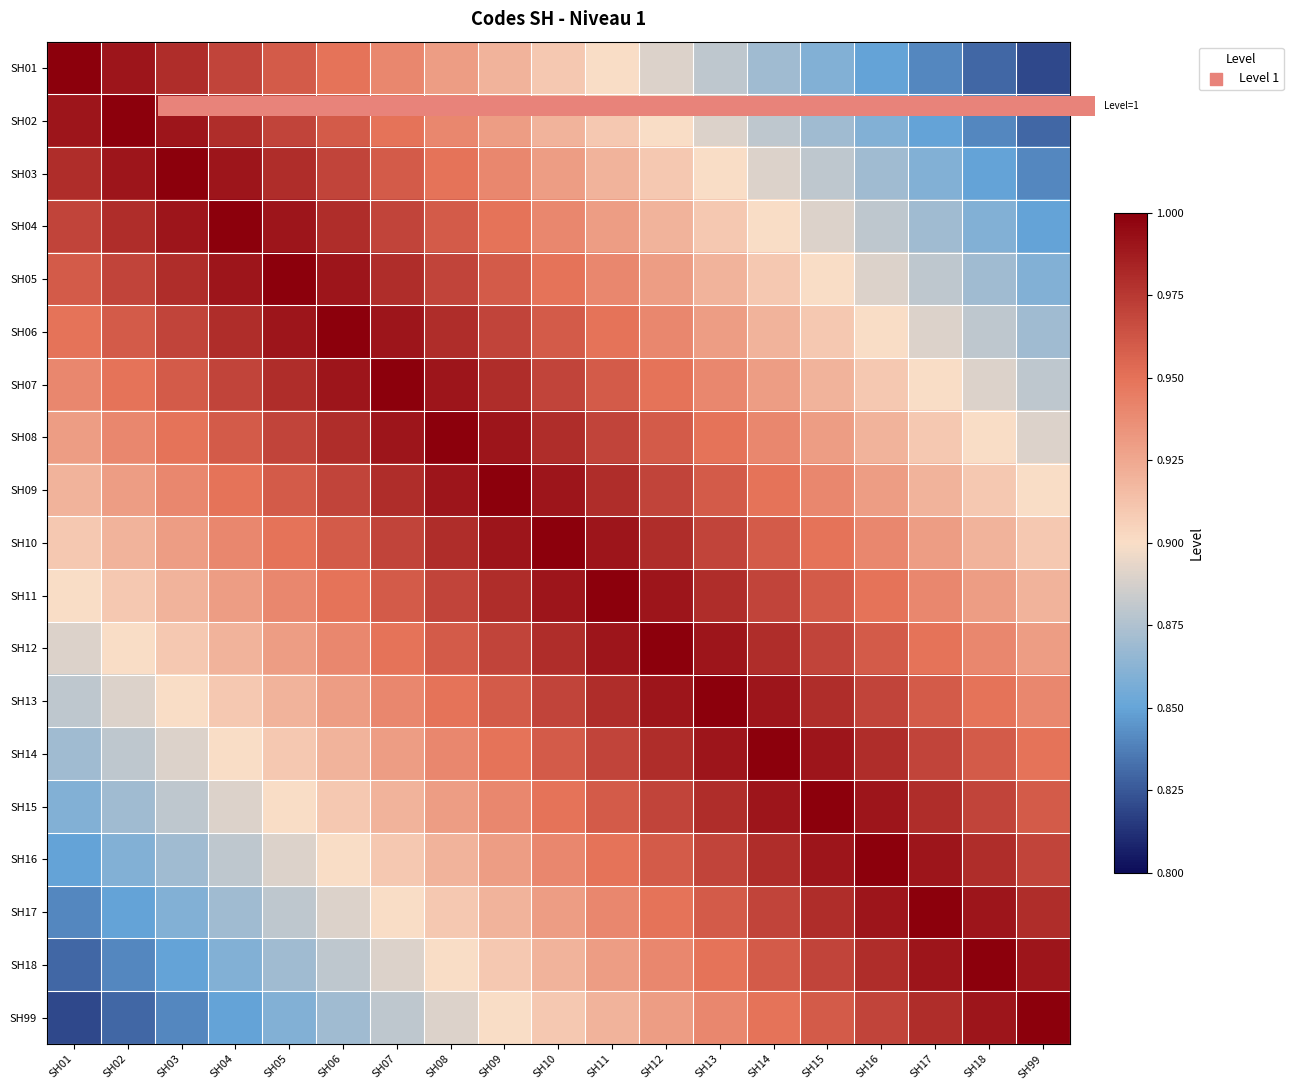

What is the total value across all series at SH09?

18.2